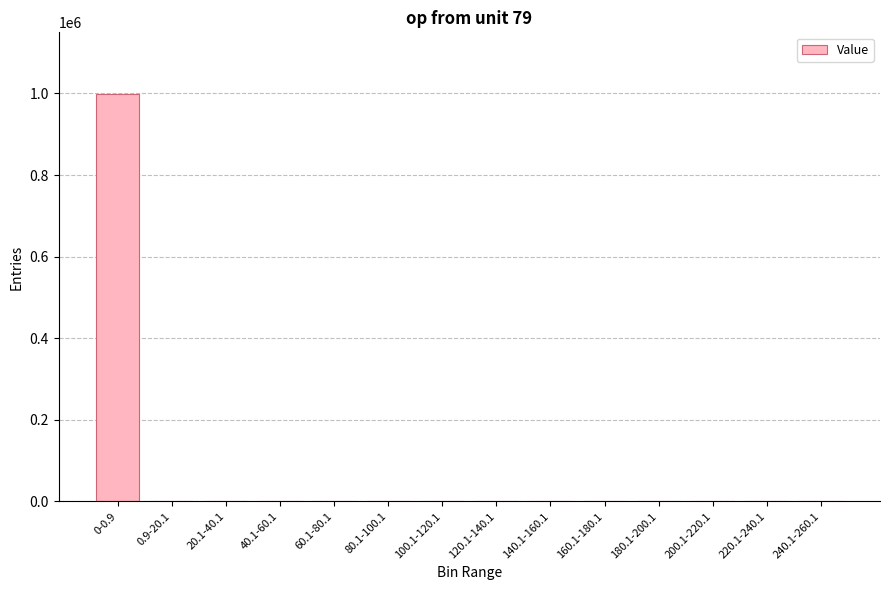

What is the sum of all values?

1000000